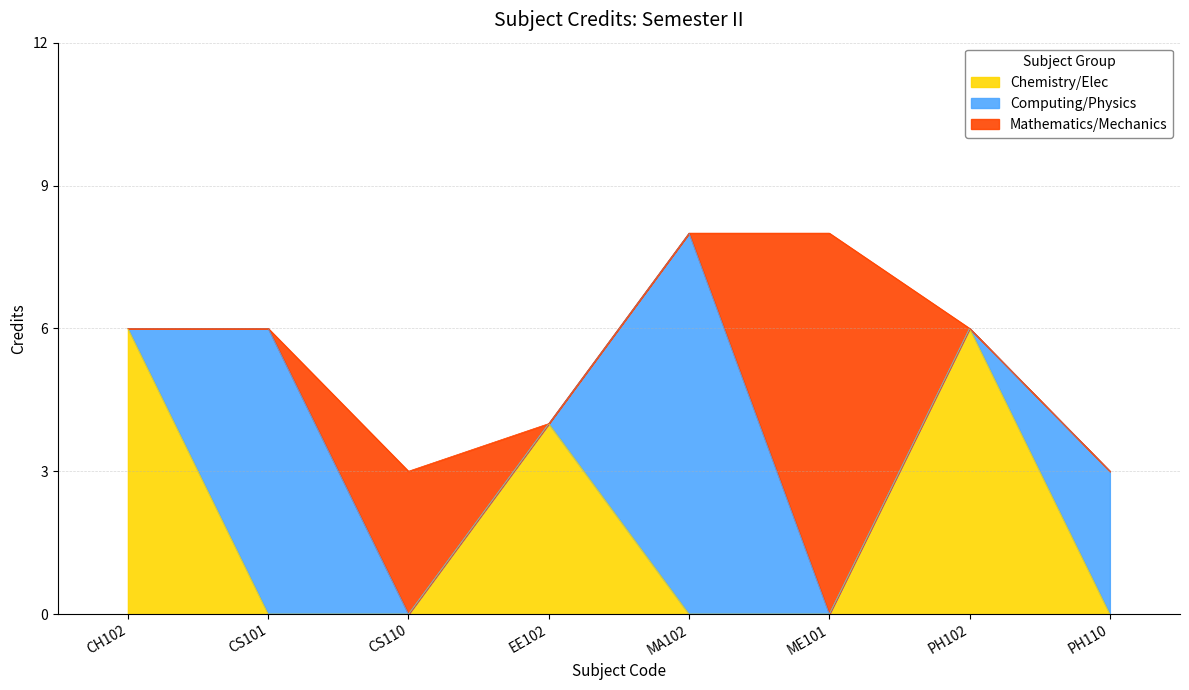

What is the difference between the second highest and second lowest values?

5